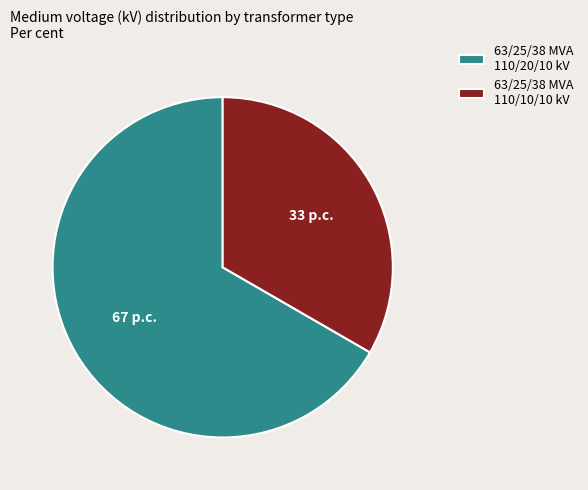

Which has a higher value, 63/25/38 MVA 110/10/10 kV or 63/25/38 MVA 110/20/10 kV?

63/25/38 MVA 110/20/10 kV